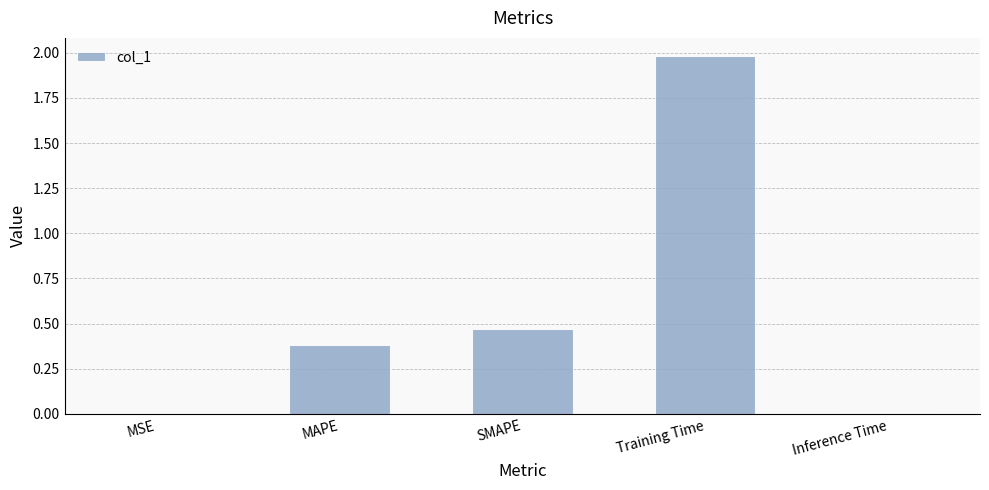

The chart shows a value of 0.0 at Inference Time. True or false?

True